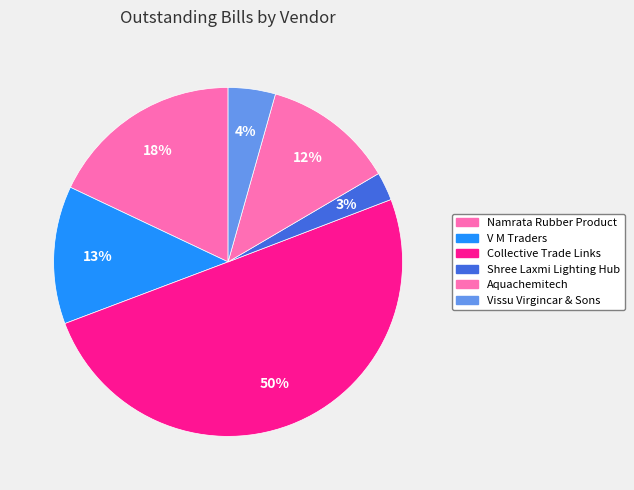

Which category has the smallest portion of the pie?

Shree Laxmi Lighting Hub